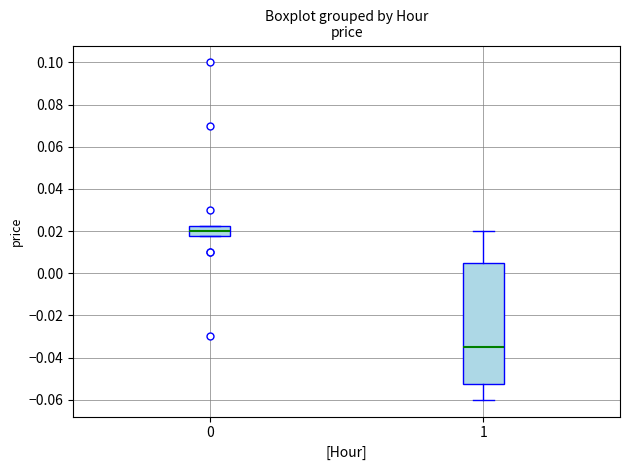

Comparing the boxes themselves (not the whiskers), which one is the tallest?

1